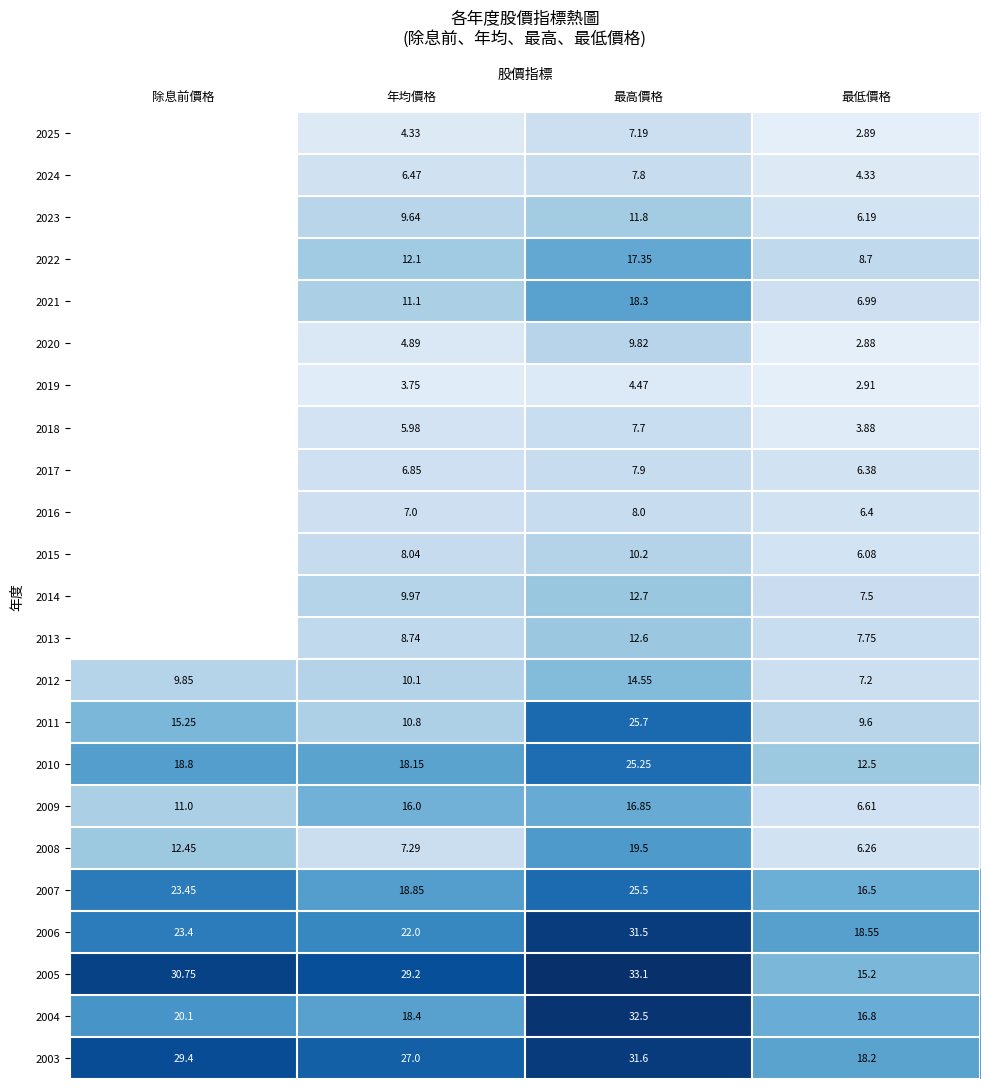

What is the total value across all series at 最高價格?

391.9